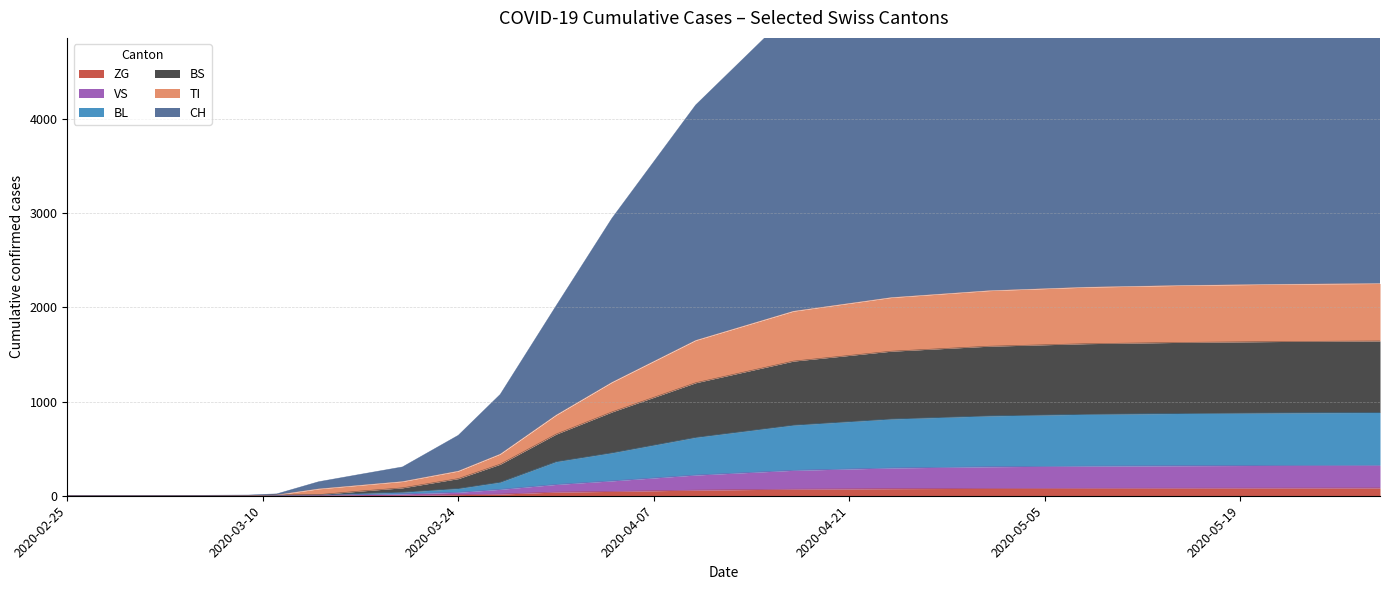

How many values in the BS series exceed 654?

9